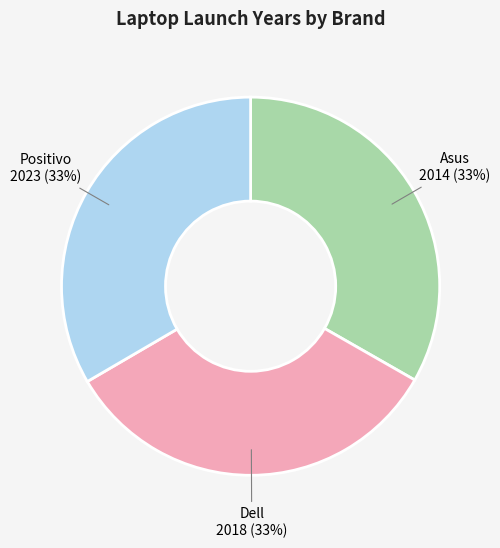

Is there a majority slice in this chart?

No